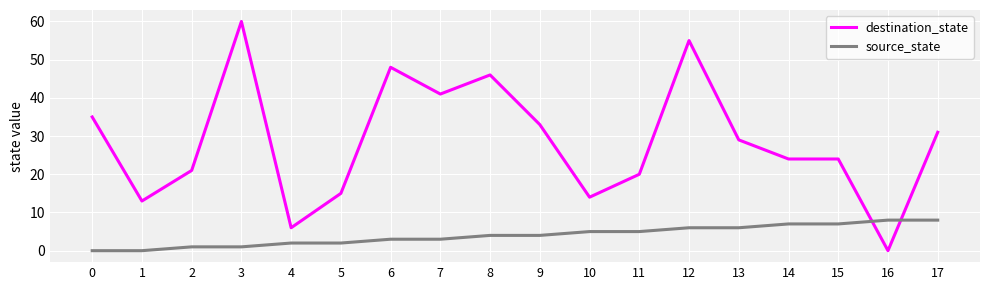

Rank the series at 11 from highest to lowest value.

destination_state, source_state